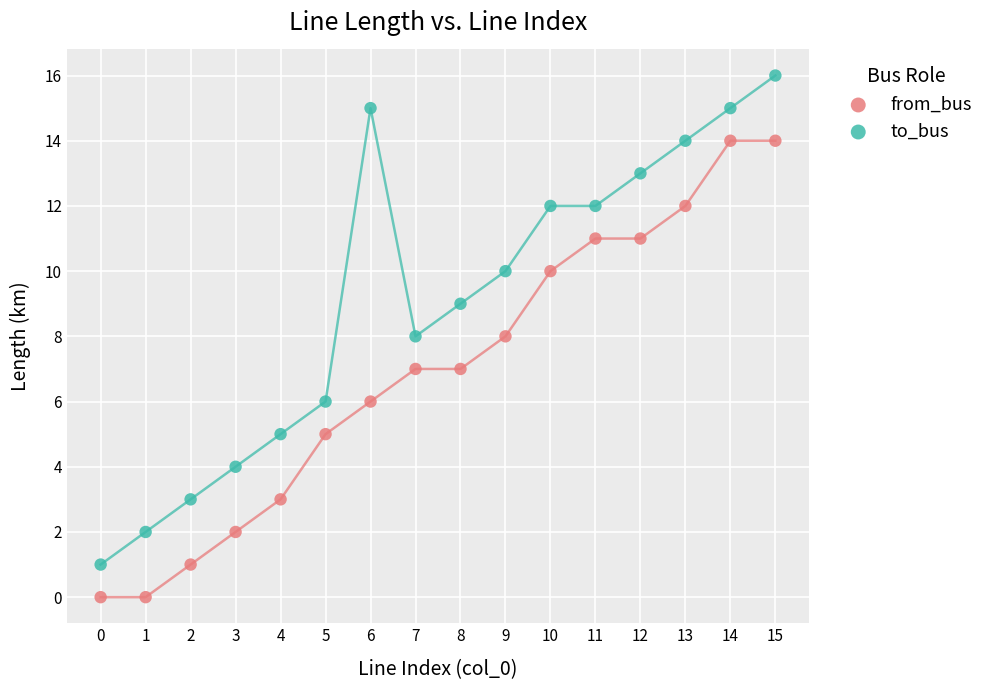

Which series reaches the minimum Y coordinate?

from_bus